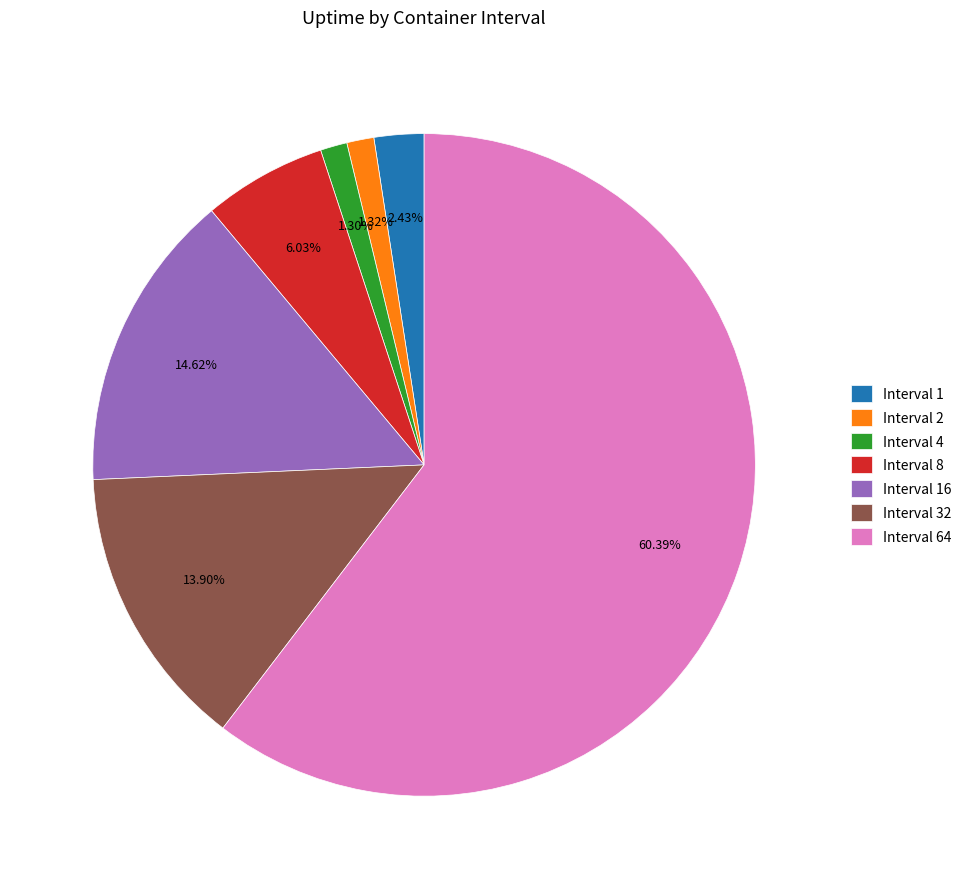

Is Interval 1 the majority of the pie?

No